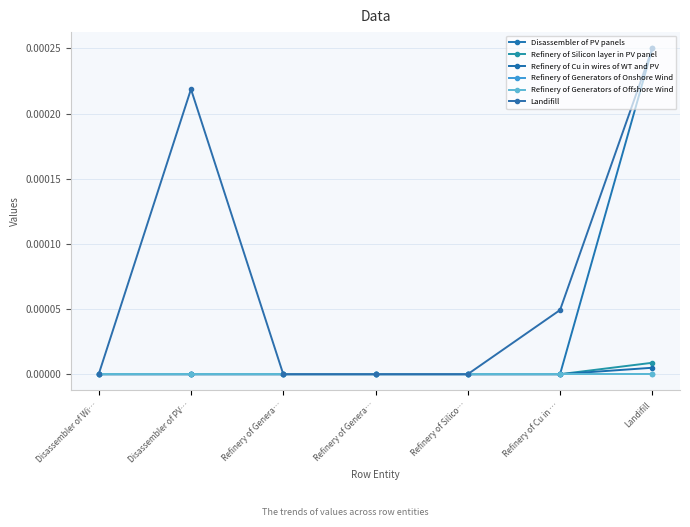

True or false: Refinery of Generators of Offshore Wind has more than 0 interior local peaks.

False